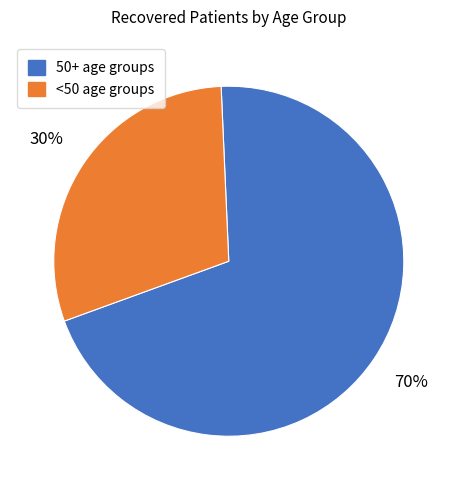

The 50+ age groups slice represents 70% of the pie. True or false?

True